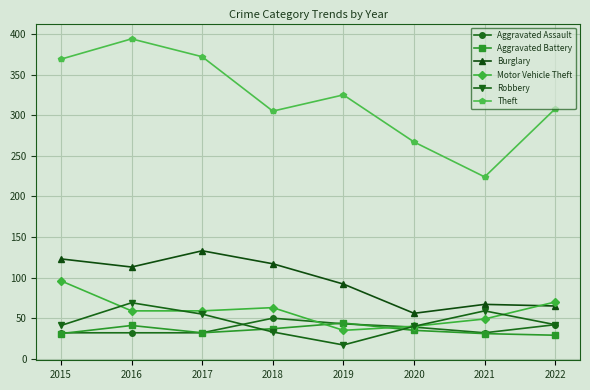

At which label does Aggravated Battery first exceed 35?

2016